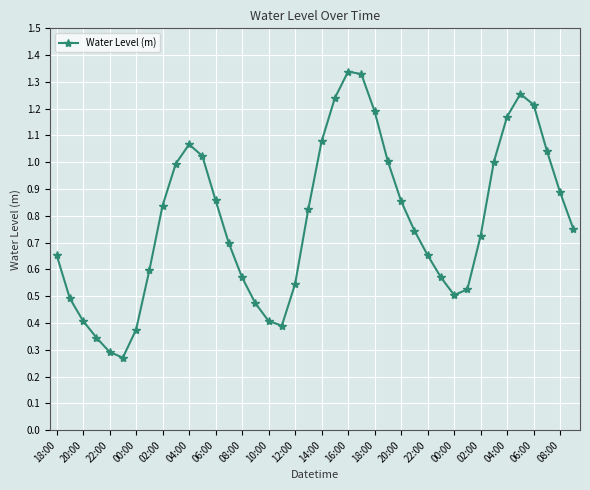

What is the sum of all values?

31.2